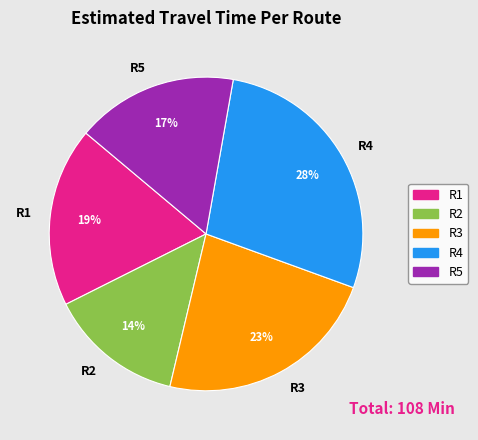

Is there any slice that represents more than half of the pie?

No